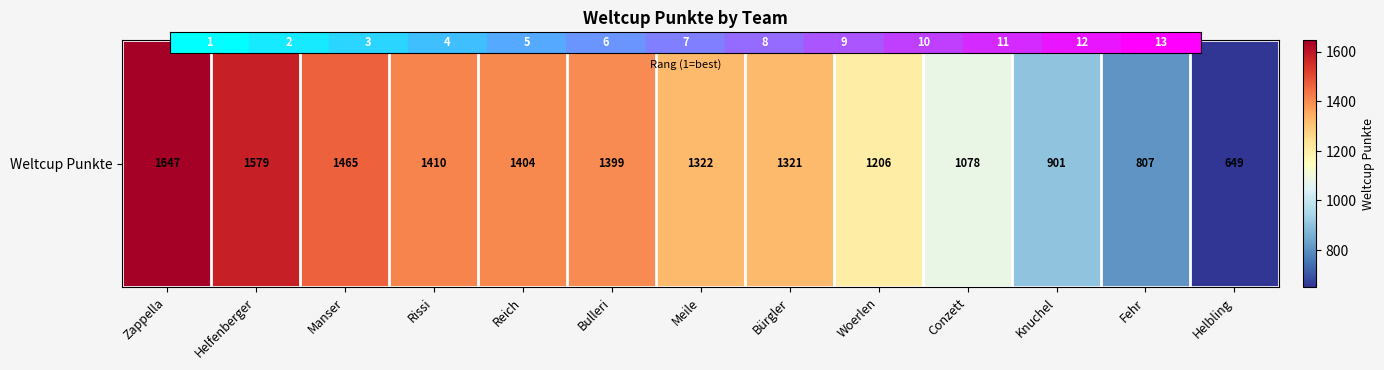

What is the difference between the values at Manser and Rissi?

55